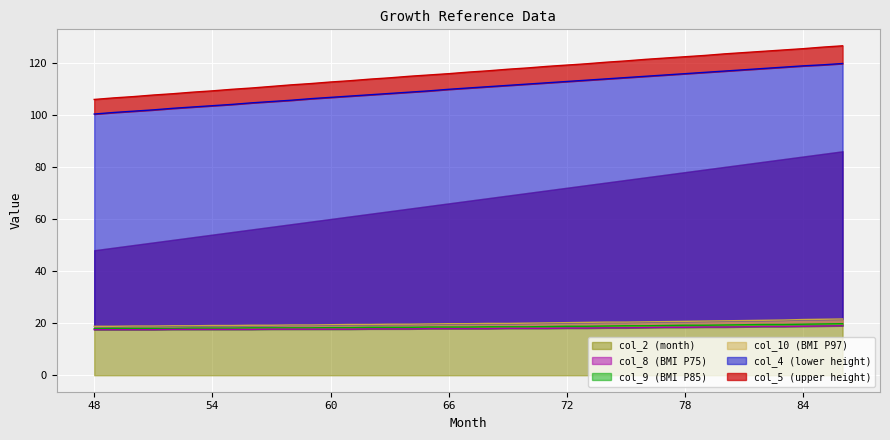

What is the difference between the second highest and minimum values in the col_8 series?

1.4